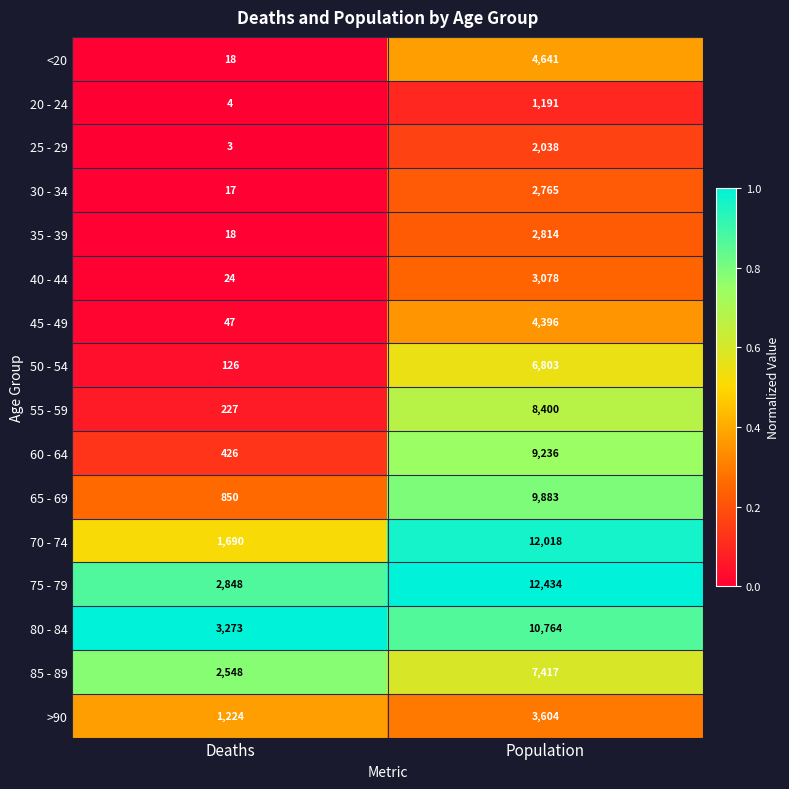

Which label corresponds to the largest value in the chart?

Population